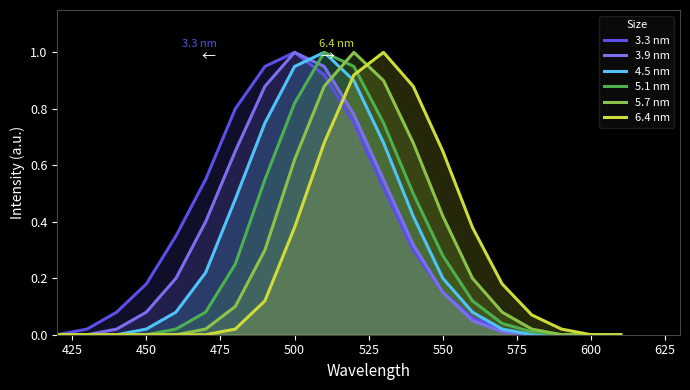

The value of 5.1 nm at 450 is 0.6. True or false?

False